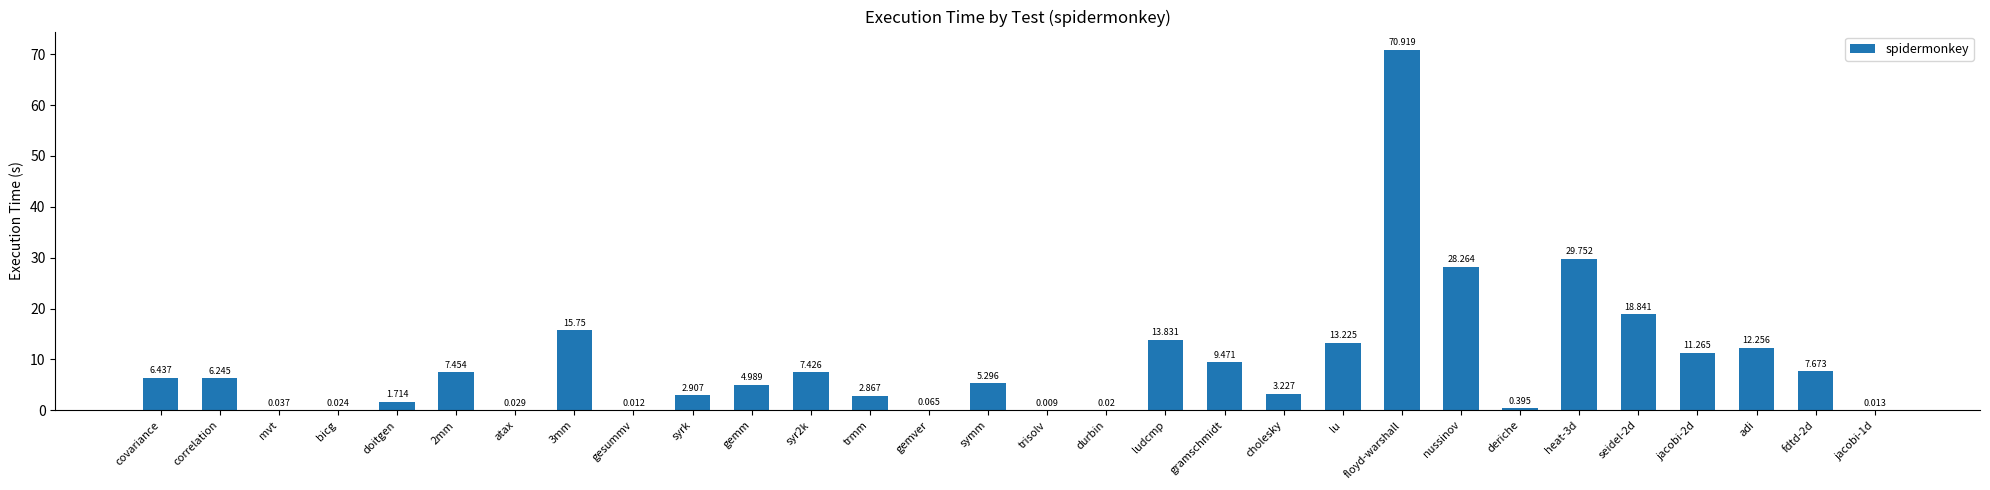

At which label does the data first exceed 6?

covariance